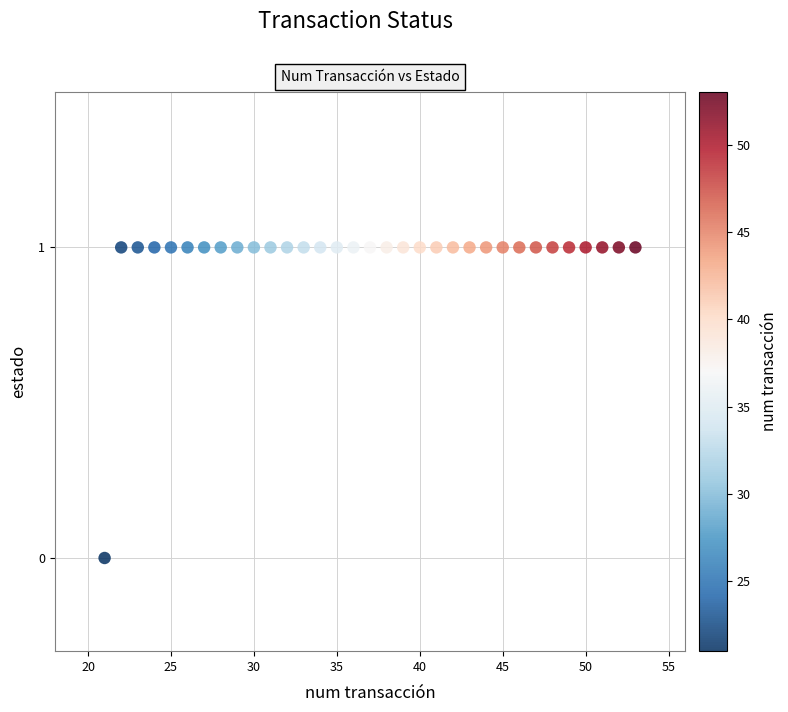

What is the range of X values (max minus min)?

32